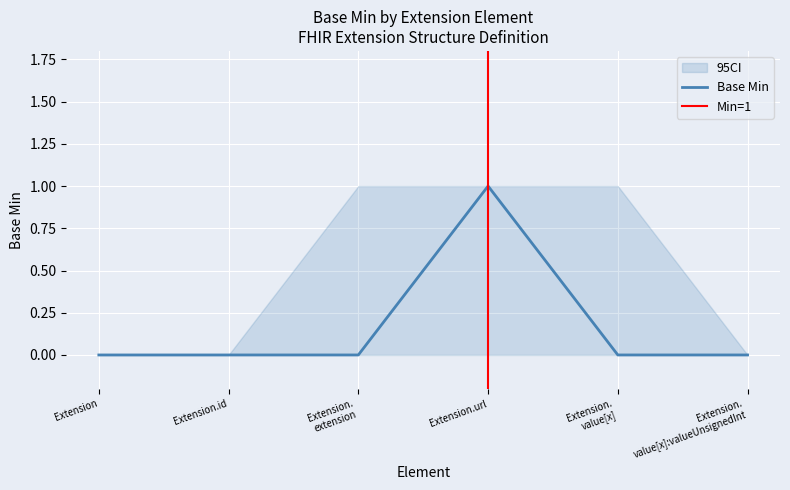

At how many categories does at least one series exceed 0?

3